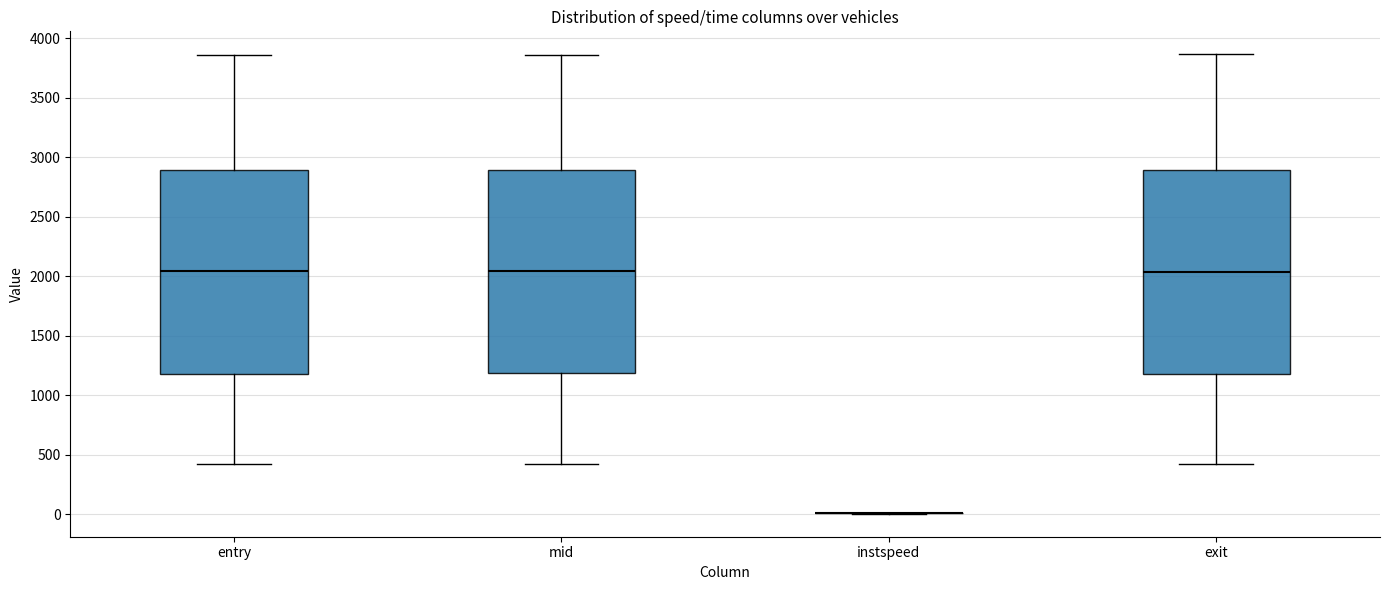

Reading left to right, read every box against the y-axis: the position of its median line, the range the box covers, and the ends of its whiskers. The values are not printed on the chart, so give them approximately, as read against the axis.

entry: median 2050, box 1200 to 2900, whiskers 400 to 3850
mid: median 2050, box 1200 to 2900, whiskers 450 to 3850
instspeed: box collapsed to a line at 0, whiskers 0 to 0
exit: median 2050, box 1200 to 2900, whiskers 450 to 3850